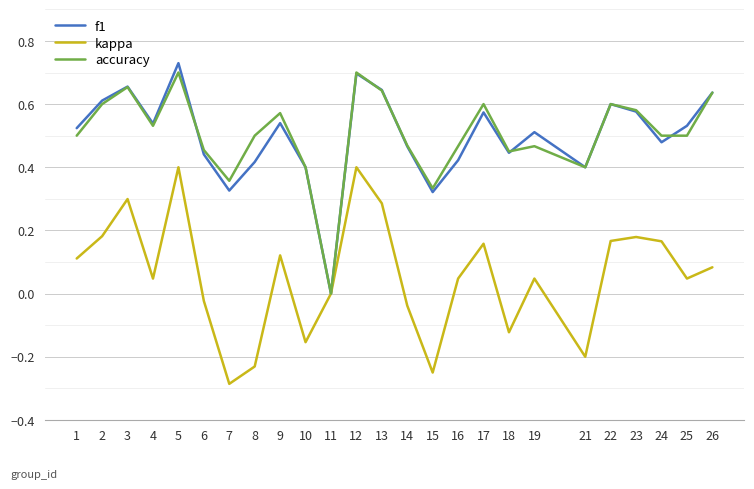

Where is f1 nearest to the value 0?

11